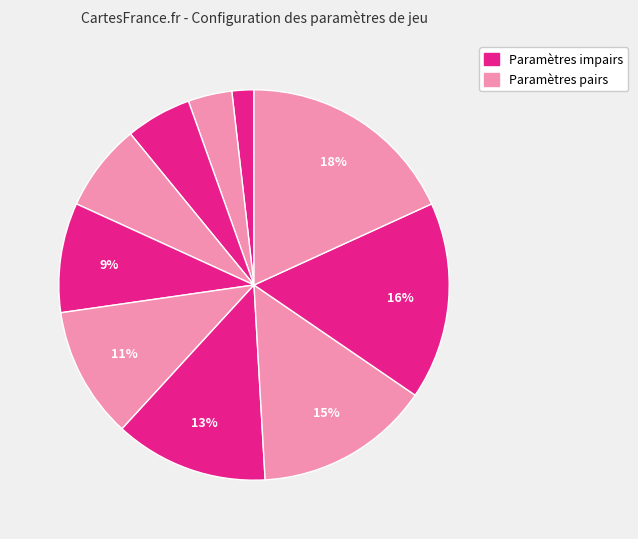

How many slices are in this pie chart?

10